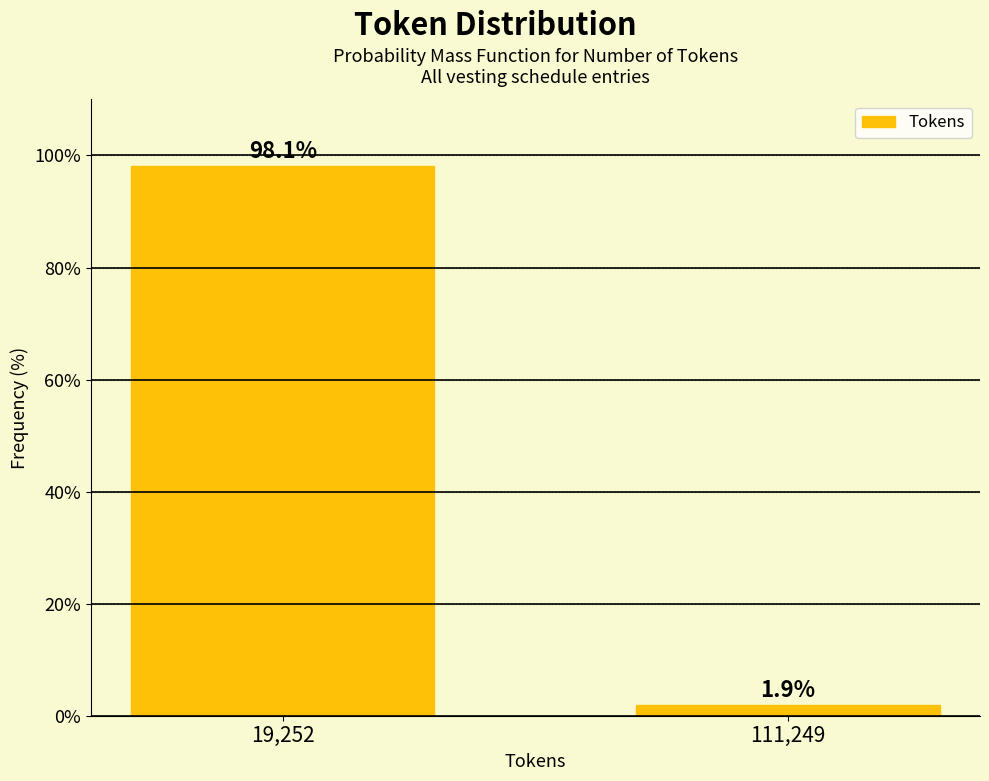

Reading left to right, what are all the values shown in this chart?

19,252=98.1	111,249=1.9